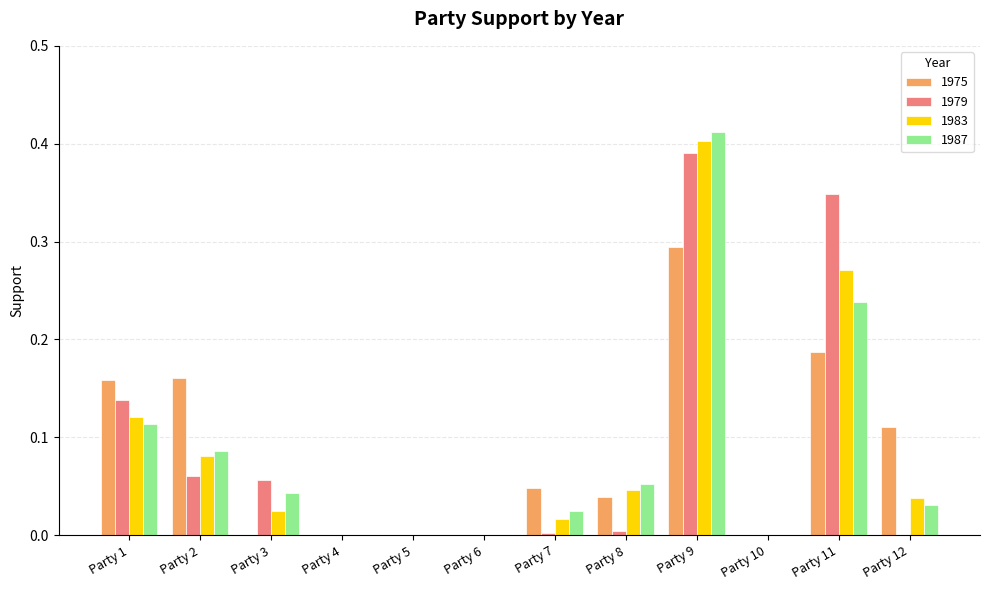

Does the chart contain stacked bars?

No